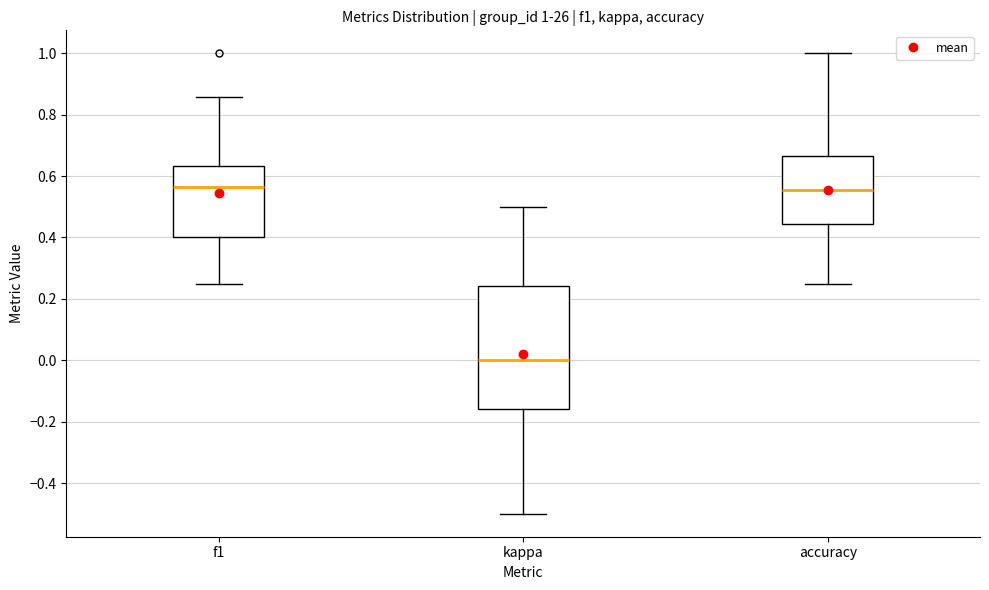

Which box has the lowest median line?

kappa